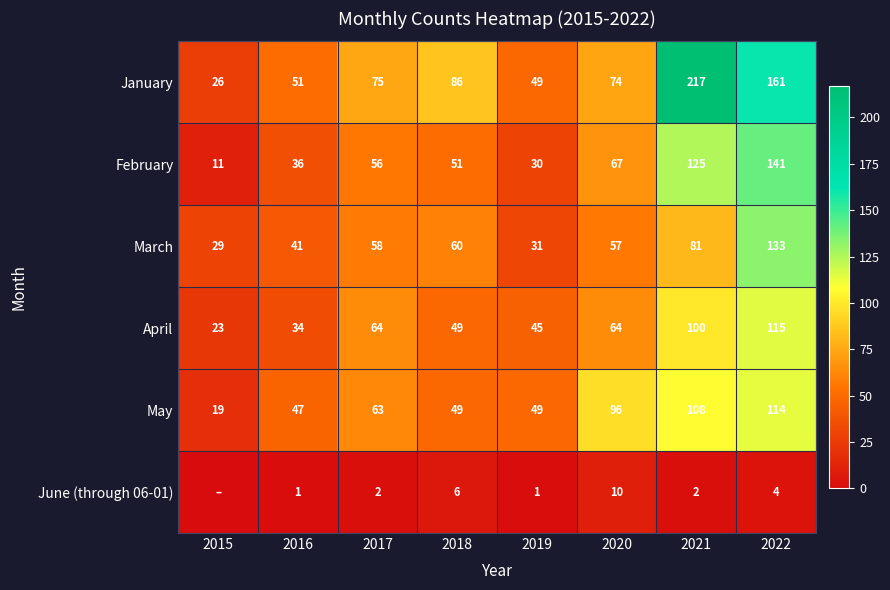

At 2016, list the series in order from largest to smallest.

January, May, March, February, April, June (through 06-01)